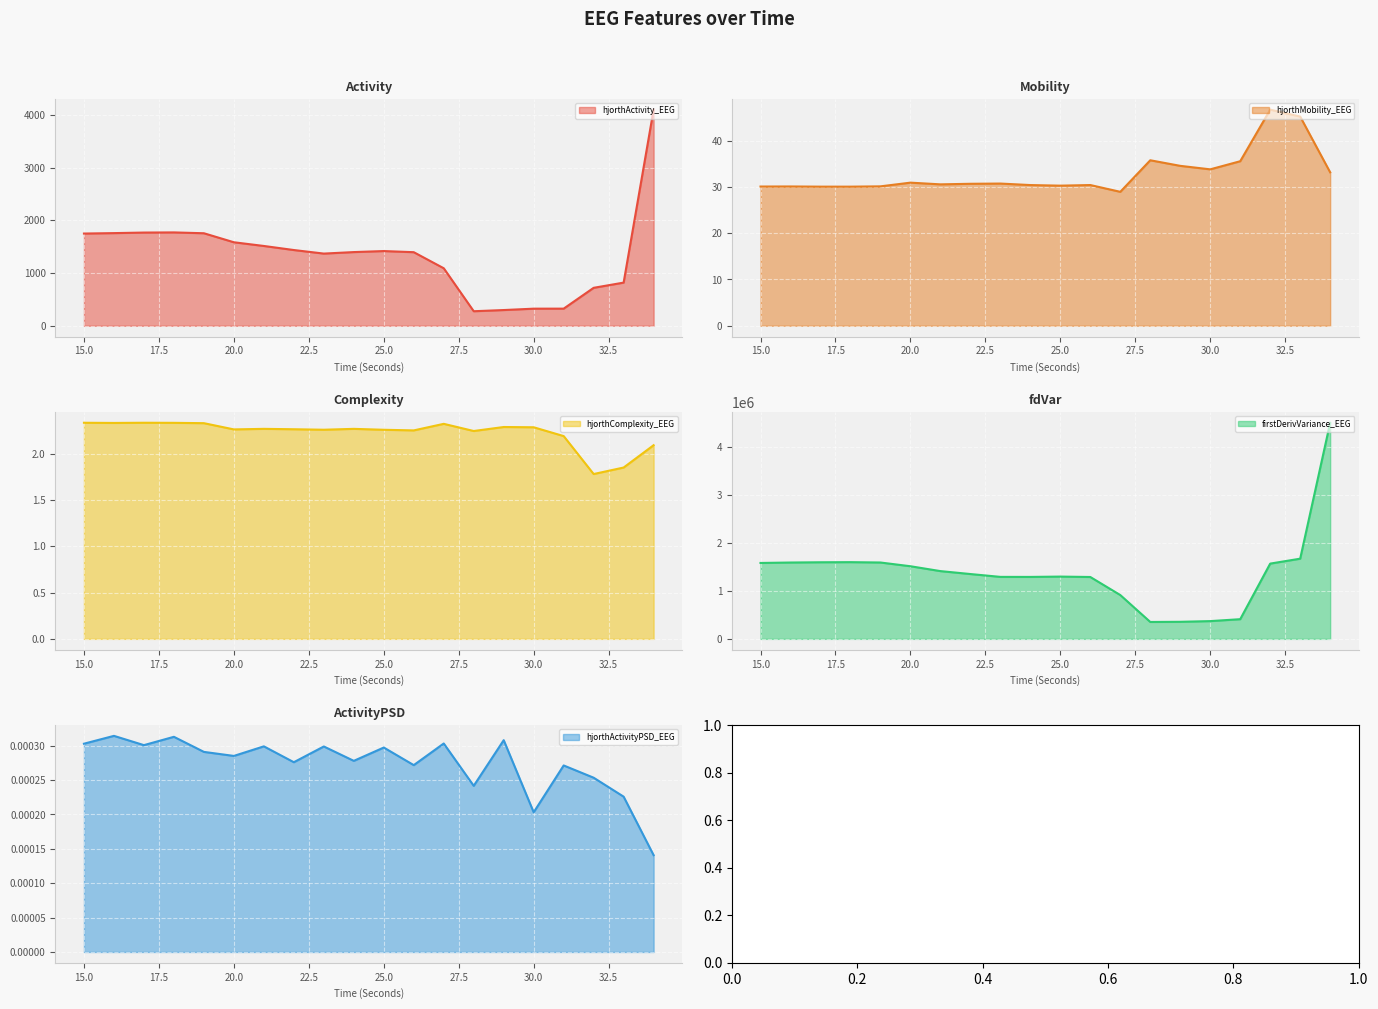

How many lines are shown in the chart?

5